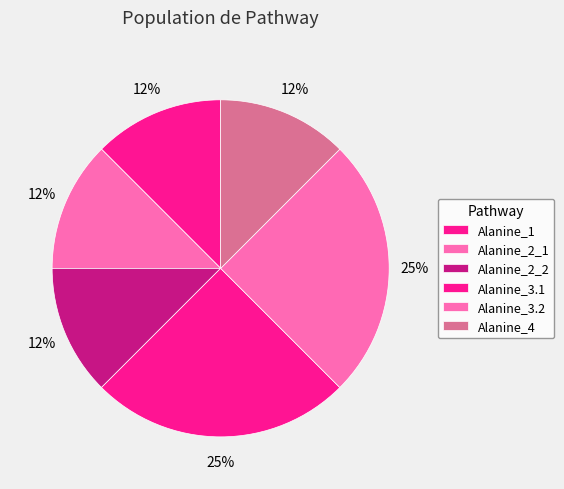

What is the ratio of the value at Alanine_3.1 to the value at Alanine_4?

2.0